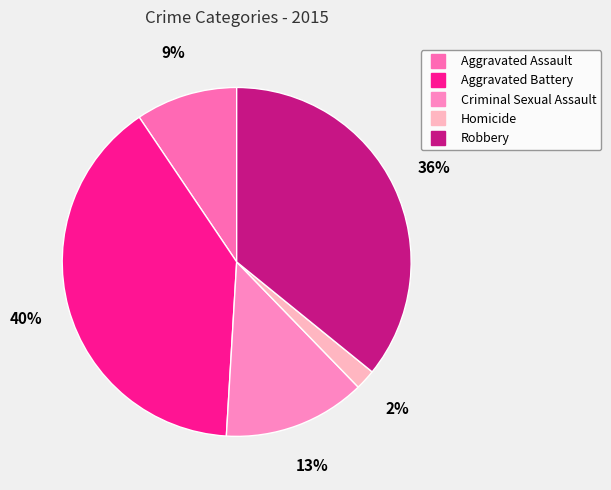

The Aggravated Battery slice represents 40% of the pie. True or false?

True